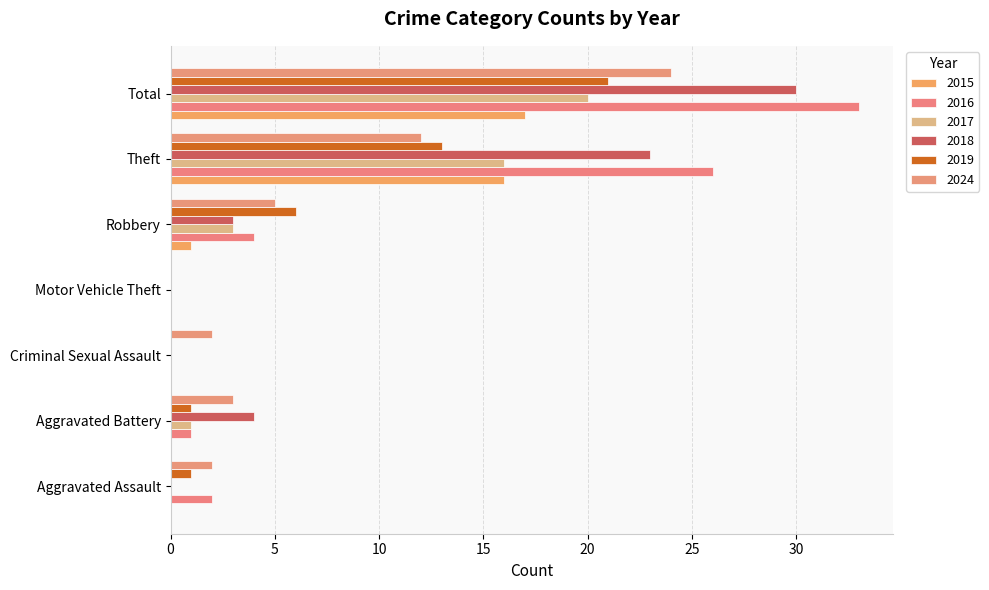

What is the difference between the maximum and minimum values in the 2024 series?

24